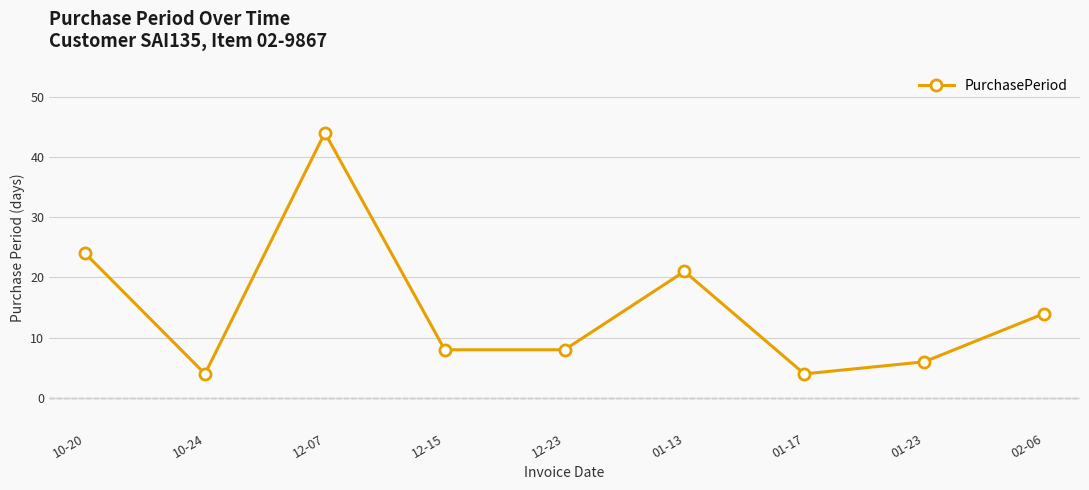

Is it true that the value at 12-07 is 44?

True